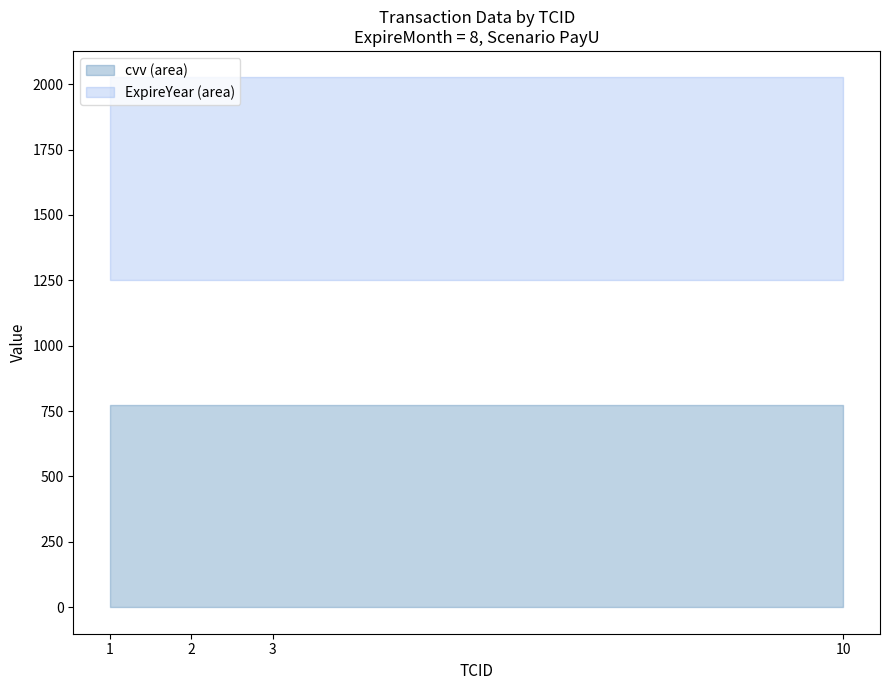

True or false: occurence and TCID intersect in this chart.

False